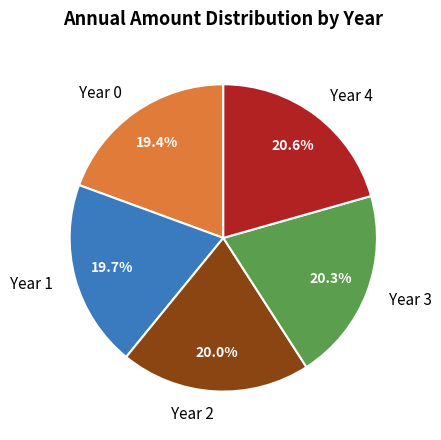

True or false: Year 1 accounts for 20% of the total.

True